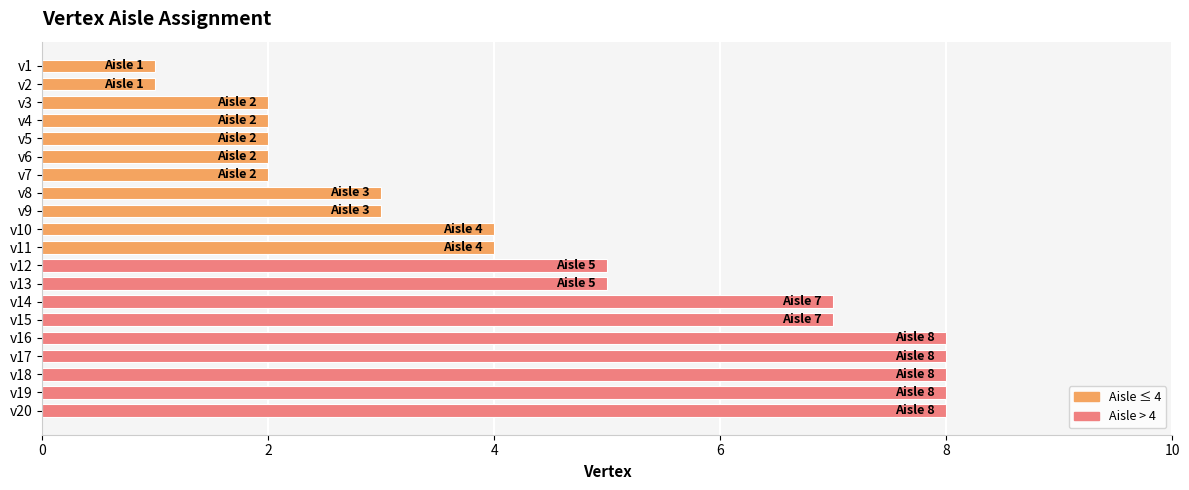

Between v9 and v15, which is larger?

v15